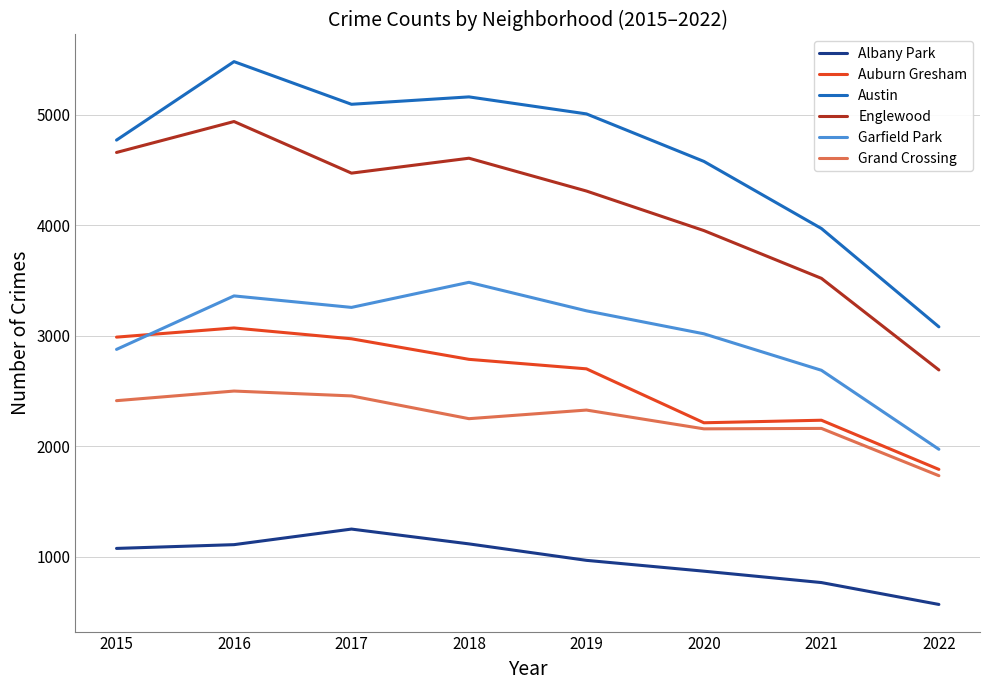

True or false: Auburn Gresham and Englewood intersect in this chart.

False